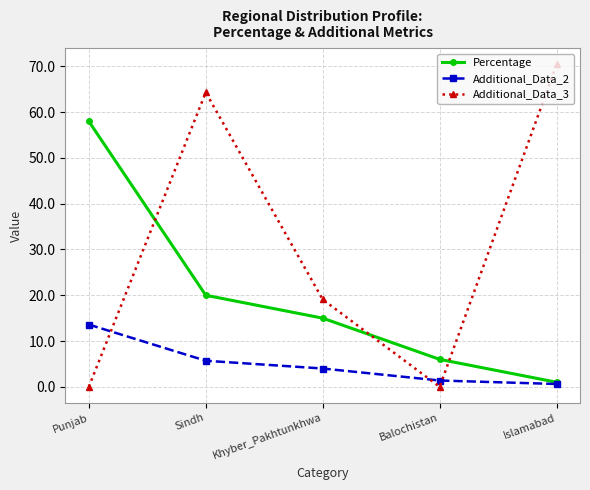

Which label corresponds to the largest value in the chart?

Islamabad